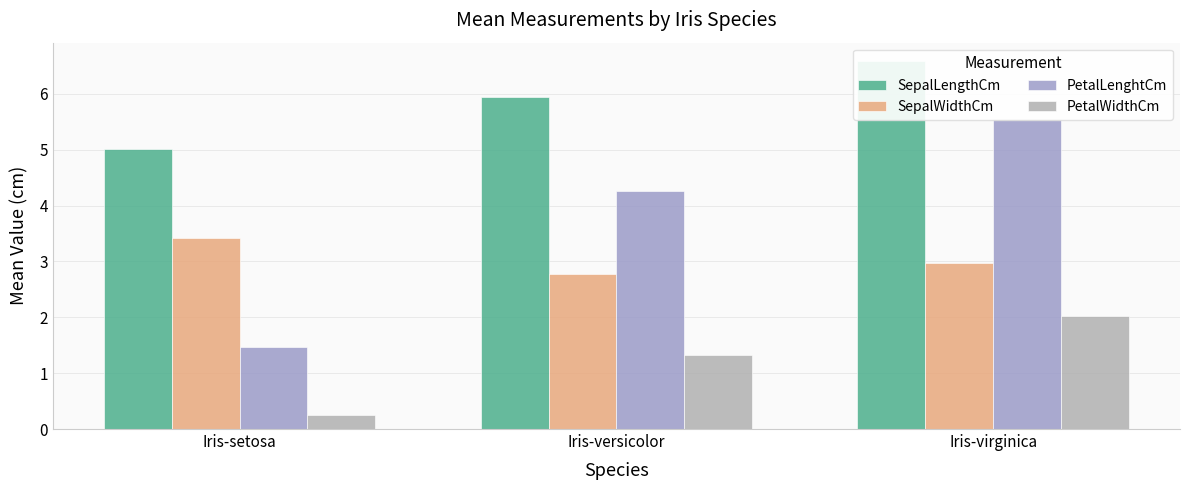

What is the value of the PetalWidthCm bar at the 3rd from the left?

2.0